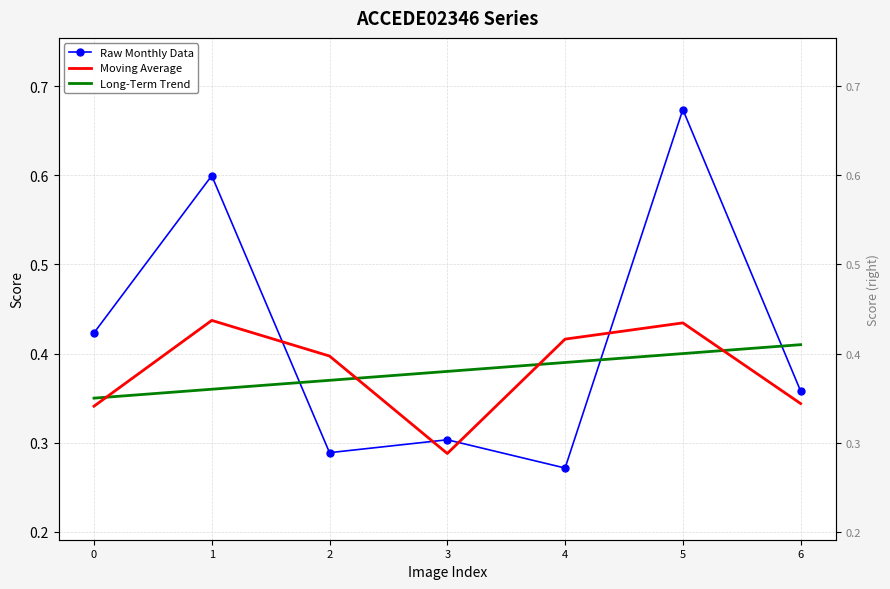

Reading right to left, what are all the values shown in this chart?

Raw Monthly Data: 6=0.4	5=0.7	4=0.3	3=0.3	2=0.3	1=0.6	0=0.4
Moving Average: 6=0.3	5=0.4	4=0.4	3=0.3	2=0.4	1=0.4	0=0.3
Long-Term Trend: 6=0.4	5=0.4	4=0.4	3=0.4	2=0.4	1=0.4	0=0.3